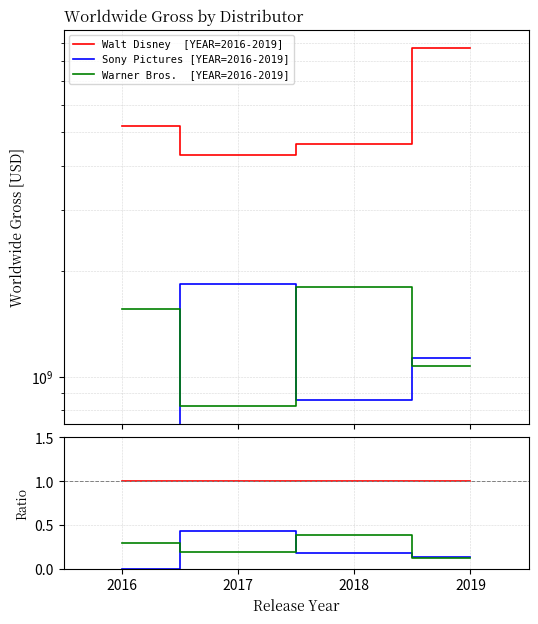

True or false: Warner Bros.  [YEAR=2016-2019] and Walt Disney  [YEAR=2016-2019] intersect in this chart.

False